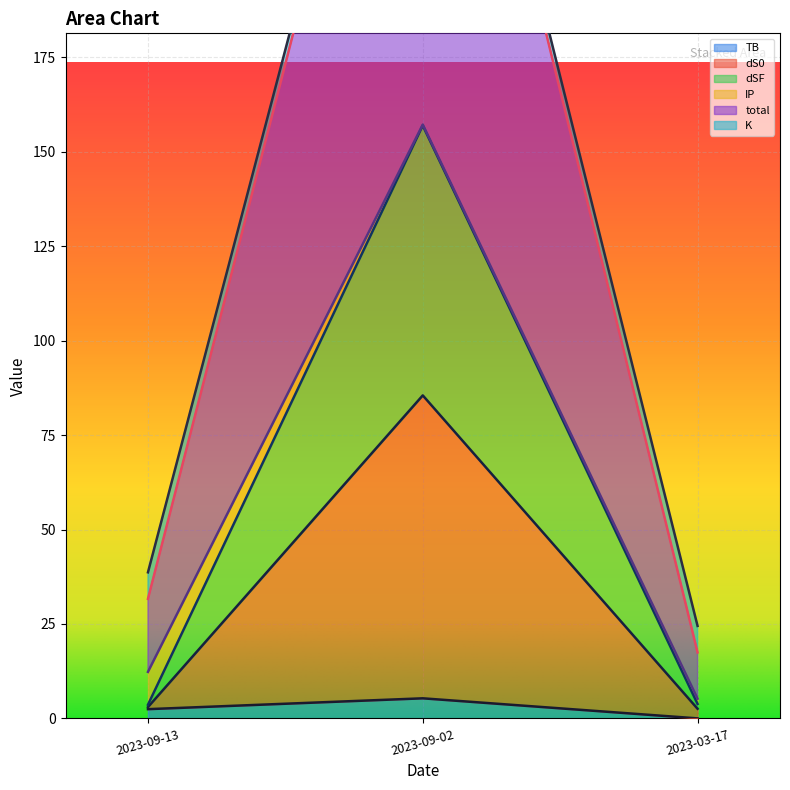

What is the sum of the TB values at 2023-09-13 and 2023-09-02?

7.8